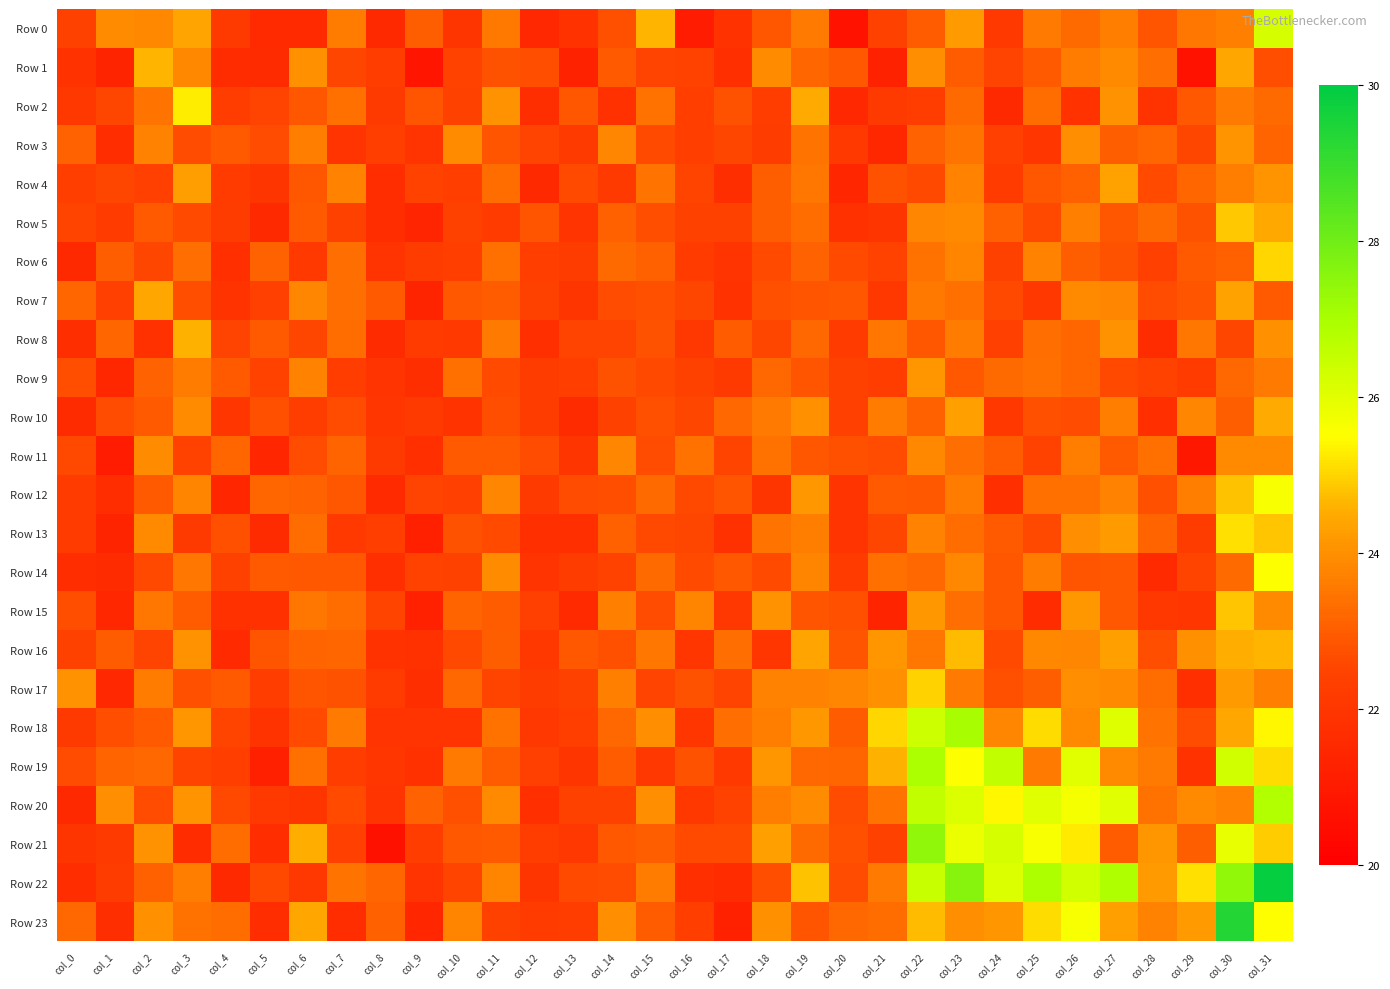

Reading left to right, extract all data points from this chart.

Row 0: col_0=22.4	col_1=23.9	col_2=23.8	col_3=24.4	col_4=22.2	col_5=21.6	col_6=21.6	col_7=23.6	col_8=21.5	col_9=23.0	col_10=22.0	col_11=23.6	col_12=21.5	col_13=21.8	col_14=22.8	col_15=24.6	col_16=21.1	col_17=21.8	col_18=22.9	col_19=23.6	col_20=20.7	col_21=22.4	col_22=23.0	col_23=24.2	col_24=22.1	col_25=23.6	col_26=23.2	col_27=23.6	col_28=22.8	col_29=23.5	col_30=23.7	col_31=26.2
Row 1: col_0=21.8	col_1=21.3	col_2=24.6	col_3=23.8	col_4=21.6	col_5=21.6	col_6=24.0	col_7=22.6	col_8=22.3	col_9=20.8	col_10=22.5	col_11=22.8	col_12=22.7	col_13=21.3	col_14=23.0	col_15=22.5	col_16=22.5	col_17=21.8	col_18=23.9	col_19=23.2	col_20=22.9	col_21=21.3	col_22=24.0	col_23=23.0	col_24=22.5	col_25=23.0	col_26=23.6	col_27=23.9	col_28=23.3	col_29=20.7	col_30=24.4	col_31=22.7
Row 2: col_0=22.1	col_1=22.6	col_2=23.5	col_3=25.3	col_4=22.3	col_5=22.5	col_6=22.9	col_7=23.4	col_8=22.2	col_9=22.8	col_10=22.4	col_11=24.0	col_12=21.8	col_13=22.9	col_14=21.8	col_15=23.4	col_16=22.3	col_17=22.8	col_18=22.3	col_19=24.5	col_20=21.5	col_21=22.2	col_22=22.3	col_23=23.2	col_24=21.6	col_25=23.3	col_26=21.8	col_27=24.0	col_28=21.9	col_29=22.9	col_30=23.6	col_31=23.3
Row 3: col_0=23.1	col_1=21.7	col_2=23.7	col_3=22.7	col_4=23.0	col_5=22.7	col_6=23.6	col_7=22.0	col_8=22.3	col_9=21.9	col_10=23.9	col_11=22.8	col_12=22.5	col_13=22.2	col_14=23.8	col_15=22.6	col_16=22.3	col_17=22.6	col_18=22.3	col_19=23.5	col_20=22.1	col_21=21.4	col_22=23.1	col_23=23.5	col_24=22.3	col_25=22.0	col_26=24.0	col_27=23.0	col_28=23.2	col_29=22.5	col_30=24.1	col_31=23.2
Row 4: col_0=22.3	col_1=22.6	col_2=22.4	col_3=24.3	col_4=22.2	col_5=22.0	col_6=22.9	col_7=23.7	col_8=21.7	col_9=22.4	col_10=22.3	col_11=23.3	col_12=21.5	col_13=22.6	col_14=22.2	col_15=23.5	col_16=22.5	col_17=21.8	col_18=23.0	col_19=23.5	col_20=21.4	col_21=22.8	col_22=22.6	col_23=23.7	col_24=22.2	col_25=22.9	col_26=23.1	col_27=24.3	col_28=22.6	col_29=23.2	col_30=23.7	col_31=24.1
Row 5: col_0=22.5	col_1=22.2	col_2=22.9	col_3=22.6	col_4=22.3	col_5=21.6	col_6=22.9	col_7=22.4	col_8=21.7	col_9=21.4	col_10=22.4	col_11=22.2	col_12=22.8	col_13=21.9	col_14=23.1	col_15=22.7	col_16=22.4	col_17=22.4	col_18=23.0	col_19=23.3	col_20=21.8	col_21=22.0	col_22=23.8	col_23=23.9	col_24=23.1	col_25=22.6	col_26=23.7	col_27=22.9	col_28=23.3	col_29=22.8	col_30=24.8	col_31=24.5
Row 6: col_0=21.6	col_1=23.0	col_2=22.6	col_3=23.3	col_4=21.8	col_5=23.1	col_6=22.1	col_7=23.4	col_8=21.9	col_9=22.2	col_10=22.3	col_11=23.4	col_12=22.3	col_13=22.3	col_14=23.2	col_15=23.1	col_16=22.2	col_17=21.9	col_18=22.6	col_19=23.1	col_20=22.6	col_21=22.4	col_22=23.4	col_23=23.8	col_24=22.4	col_25=23.7	col_26=23.0	col_27=22.8	col_28=22.3	col_29=22.9	col_30=23.0	col_31=25.0
Row 7: col_0=23.2	col_1=22.4	col_2=24.4	col_3=22.7	col_4=21.9	col_5=22.4	col_6=23.8	col_7=23.3	col_8=23.0	col_9=21.3	col_10=22.9	col_11=23.0	col_12=22.4	col_13=22.0	col_14=22.7	col_15=22.8	col_16=22.6	col_17=21.8	col_18=22.7	col_19=22.8	col_20=22.9	col_21=22.1	col_22=23.5	col_23=23.4	col_24=22.6	col_25=22.1	col_26=23.9	col_27=23.8	col_28=22.7	col_29=22.8	col_30=24.3	col_31=23.0
Row 8: col_0=21.7	col_1=23.2	col_2=21.8	col_3=24.6	col_4=22.5	col_5=22.9	col_6=22.5	col_7=23.3	col_8=21.6	col_9=22.2	col_10=22.1	col_11=23.6	col_12=21.8	col_13=22.5	col_14=22.5	col_15=22.8	col_16=22.0	col_17=23.0	col_18=22.5	col_19=23.2	col_20=22.2	col_21=23.5	col_22=22.9	col_23=23.6	col_24=22.3	col_25=23.3	col_26=23.2	col_27=24.0	col_28=21.7	col_29=23.5	col_30=22.6	col_31=24.0
Row 9: col_0=22.7	col_1=21.5	col_2=23.1	col_3=23.6	col_4=23.0	col_5=22.4	col_6=23.7	col_7=22.3	col_8=22.0	col_9=21.7	col_10=23.4	col_11=22.6	col_12=22.3	col_13=22.3	col_14=22.8	col_15=22.6	col_16=22.4	col_17=22.2	col_18=23.2	col_19=22.9	col_20=22.4	col_21=22.3	col_22=24.1	col_23=22.9	col_24=23.3	col_25=23.4	col_26=23.2	col_27=22.6	col_28=22.5	col_29=22.2	col_30=23.2	col_31=23.6
Row 10: col_0=21.6	col_1=22.7	col_2=22.9	col_3=23.9	col_4=22.0	col_5=22.7	col_6=22.3	col_7=22.7	col_8=22.0	col_9=22.2	col_10=21.9	col_11=22.7	col_12=22.3	col_13=21.6	col_14=22.4	col_15=22.7	col_16=22.6	col_17=23.2	col_18=23.6	col_19=24.0	col_20=22.4	col_21=23.6	col_22=23.1	col_23=24.3	col_24=22.1	col_25=22.8	col_26=22.7	col_27=23.7	col_28=21.8	col_29=23.8	col_30=23.0	col_31=24.5
Row 11: col_0=22.6	col_1=21.1	col_2=23.9	col_3=22.4	col_4=23.2	col_5=21.4	col_6=22.7	col_7=23.1	col_8=22.2	col_9=21.8	col_10=23.0	col_11=22.9	col_12=22.7	col_13=22.0	col_14=23.8	col_15=22.7	col_16=23.4	col_17=22.5	col_18=23.4	col_19=22.9	col_20=22.7	col_21=22.7	col_22=23.8	col_23=23.3	col_24=23.0	col_25=22.5	col_26=23.7	col_27=22.9	col_28=23.4	col_29=20.9	col_30=23.9	col_31=23.9
Row 12: col_0=22.2	col_1=21.7	col_2=22.9	col_3=23.8	col_4=21.4	col_5=23.2	col_6=23.1	col_7=22.9	col_8=21.6	col_9=22.5	col_10=22.4	col_11=23.8	col_12=22.2	col_13=22.7	col_14=22.7	col_15=23.3	col_16=22.6	col_17=22.8	col_18=22.0	col_19=24.2	col_20=21.9	col_21=22.9	col_22=22.9	col_23=23.6	col_24=21.8	col_25=23.4	col_26=23.4	col_27=23.7	col_28=22.7	col_29=23.7	col_30=24.8	col_31=25.6
Row 13: col_0=22.2	col_1=21.4	col_2=23.9	col_3=22.2	col_4=22.8	col_5=21.6	col_6=23.3	col_7=22.1	col_8=22.3	col_9=21.2	col_10=22.8	col_11=22.6	col_12=21.8	col_13=21.8	col_14=23.1	col_15=22.6	col_16=22.6	col_17=21.8	col_18=23.5	col_19=23.7	col_20=21.9	col_21=22.5	col_22=23.7	col_23=23.3	col_24=23.0	col_25=22.6	col_26=24.0	col_27=24.2	col_28=23.2	col_29=22.2	col_30=25.1	col_31=24.8
Row 14: col_0=21.7	col_1=21.6	col_2=22.6	col_3=23.5	col_4=22.4	col_5=22.9	col_6=22.9	col_7=22.9	col_8=21.8	col_9=22.5	col_10=22.4	col_11=23.9	col_12=21.9	col_13=22.3	col_14=22.4	col_15=23.3	col_16=22.6	col_17=22.9	col_18=22.6	col_19=23.8	col_20=22.2	col_21=23.4	col_22=23.2	col_23=23.8	col_24=22.9	col_25=23.6	col_26=22.8	col_27=22.9	col_28=21.6	col_29=22.5	col_30=23.3	col_31=25.5
Row 15: col_0=22.7	col_1=21.5	col_2=23.5	col_3=23.0	col_4=21.8	col_5=21.8	col_6=23.5	col_7=23.3	col_8=22.5	col_9=21.2	col_10=23.2	col_11=23.0	col_12=22.3	col_13=21.6	col_14=23.7	col_15=22.7	col_16=23.8	col_17=22.0	col_18=24.0	col_19=22.8	col_20=22.8	col_21=21.4	col_22=24.2	col_23=23.4	col_24=22.9	col_25=21.7	col_26=24.2	col_27=22.9	col_28=22.1	col_29=22.0	col_30=24.8	col_31=23.9
Row 16: col_0=22.4	col_1=23.0	col_2=22.5	col_3=24.0	col_4=21.6	col_5=22.8	col_6=23.1	col_7=23.2	col_8=21.9	col_9=21.8	col_10=22.6	col_11=23.0	col_12=22.1	col_13=22.9	col_14=22.8	col_15=23.5	col_16=22.0	col_17=23.3	col_18=22.0	col_19=24.4	col_20=22.8	col_21=24.1	col_22=23.5	col_23=24.7	col_24=22.6	col_25=23.8	col_26=23.8	col_27=24.3	col_28=22.7	col_29=24.0	col_30=24.6	col_31=24.6
Row 17: col_0=24.0	col_1=21.5	col_2=23.6	col_3=22.7	col_4=23.0	col_5=22.3	col_6=22.8	col_7=22.8	col_8=22.2	col_9=21.7	col_10=23.2	col_11=22.5	col_12=22.3	col_13=22.4	col_14=23.7	col_15=22.5	col_16=22.8	col_17=22.5	col_18=23.7	col_19=23.7	col_20=23.8	col_21=24.0	col_22=25.0	col_23=23.6	col_24=22.7	col_25=23.0	col_26=24.0	col_27=23.9	col_28=23.3	col_29=21.8	col_30=24.2	col_31=23.7
Row 18: col_0=22.2	col_1=22.7	col_2=23.0	col_3=24.1	col_4=22.5	col_5=21.9	col_6=22.6	col_7=23.6	col_8=21.9	col_9=21.9	col_10=21.9	col_11=23.4	col_12=22.1	col_13=22.3	col_14=23.2	col_15=24.0	col_16=22.0	col_17=23.4	col_18=23.7	col_19=24.2	col_20=23.0	col_21=25.0	col_22=26.4	col_23=27.0	col_24=23.8	col_25=25.1	col_26=23.9	col_27=26.1	col_28=23.5	col_29=22.7	col_30=24.5	col_31=25.4
Row 19: col_0=22.7	col_1=23.1	col_2=23.2	col_3=22.5	col_4=22.3	col_5=21.2	col_6=23.4	col_7=22.3	col_8=22.0	col_9=21.8	col_10=23.6	col_11=23.0	col_12=22.4	col_13=22.0	col_14=23.0	col_15=22.1	col_16=22.8	col_17=22.1	col_18=24.1	col_19=23.2	col_20=23.2	col_21=24.6	col_22=27.0	col_23=25.5	col_24=26.6	col_25=23.6	col_26=26.0	col_27=23.9	col_28=23.6	col_29=21.9	col_30=26.3	col_31=25.1
Row 20: col_0=21.5	col_1=24.0	col_2=22.7	col_3=24.1	col_4=22.6	col_5=22.1	col_6=22.0	col_7=22.6	col_8=21.9	col_9=23.1	col_10=22.8	col_11=23.9	col_12=21.8	col_13=22.4	col_14=22.4	col_15=24.0	col_16=22.1	col_17=22.4	col_18=23.6	col_19=23.9	col_20=22.7	col_21=23.4	col_22=26.6	col_23=26.1	col_24=25.4	col_25=26.1	col_26=25.7	col_27=26.1	col_28=23.4	col_29=23.9	col_30=23.7	col_31=26.8
Row 21: col_0=22.0	col_1=22.2	col_2=24.0	col_3=21.7	col_4=23.3	col_5=21.7	col_6=24.5	col_7=22.4	col_8=20.6	col_9=22.3	col_10=22.9	col_11=23.0	col_12=22.3	col_13=22.1	col_14=22.9	col_15=23.0	col_16=22.7	col_17=22.6	col_18=24.3	col_19=23.3	col_20=22.7	col_21=22.4	col_22=27.5	col_23=25.8	col_24=26.2	col_25=25.6	col_26=25.3	col_27=23.0	col_28=24.1	col_29=23.0	col_30=25.9	col_31=24.9
Row 22: col_0=21.7	col_1=22.2	col_2=23.1	col_3=23.6	col_4=21.6	col_5=22.6	col_6=22.1	col_7=23.5	col_8=23.2	col_9=21.9	col_10=22.5	col_11=23.8	col_12=22.0	col_13=22.6	col_14=22.7	col_15=23.6	col_16=21.8	col_17=21.7	col_18=22.7	col_19=24.8	col_20=22.7	col_21=23.6	col_22=26.5	col_23=27.6	col_24=26.1	col_25=26.9	col_26=26.3	col_27=26.9	col_28=24.2	col_29=25.1	col_30=27.4	col_31=29.9
Row 23: col_0=23.2	col_1=21.7	col_2=24.0	col_3=23.4	col_4=23.3	col_5=21.7	col_6=24.4	col_7=21.7	col_8=23.1	col_9=21.4	col_10=23.8	col_11=22.4	col_12=22.2	col_13=22.3	col_14=23.9	col_15=23.0	col_16=22.3	col_17=21.2	col_18=24.0	col_19=22.8	col_20=23.2	col_21=23.3	col_22=24.7	col_23=24.0	col_24=24.1	col_25=25.1	col_26=25.6	col_27=24.3	col_28=23.7	col_29=24.2	col_30=29.4	col_31=25.5